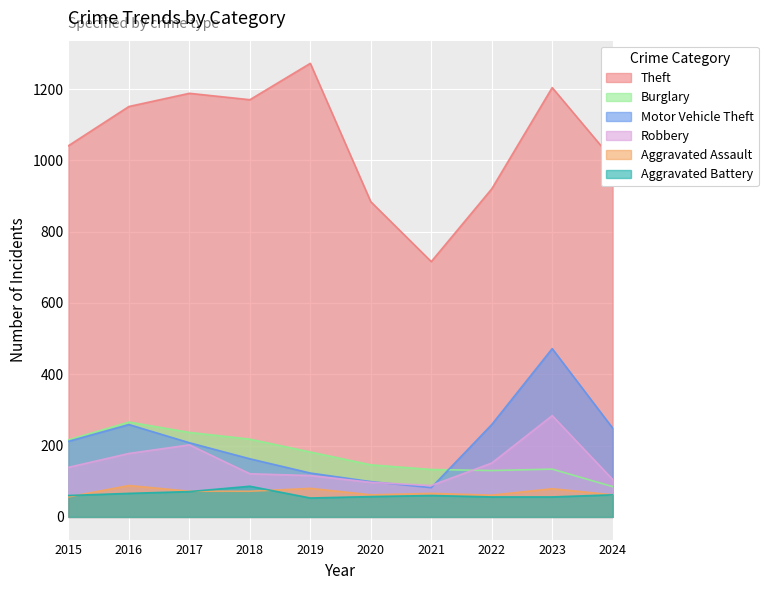

Between 2019 and 2018, which is larger?

2019